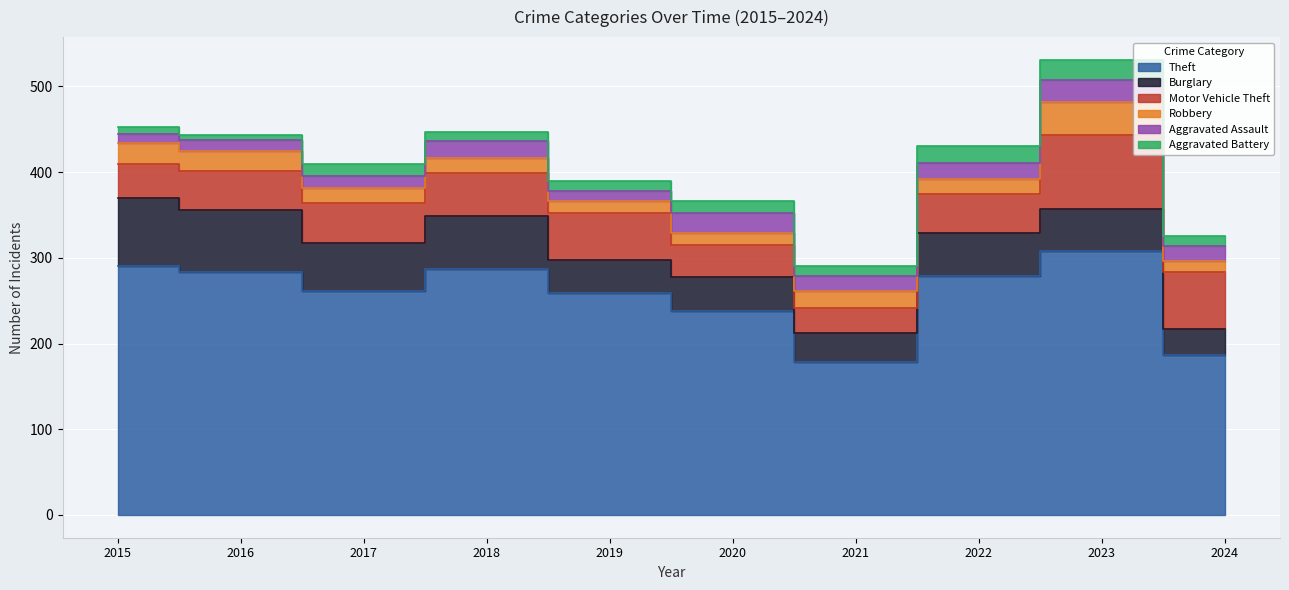

Between which two adjacent categories do Aggravated Battery and Aggravated Assault first intersect?

2021 and 2022